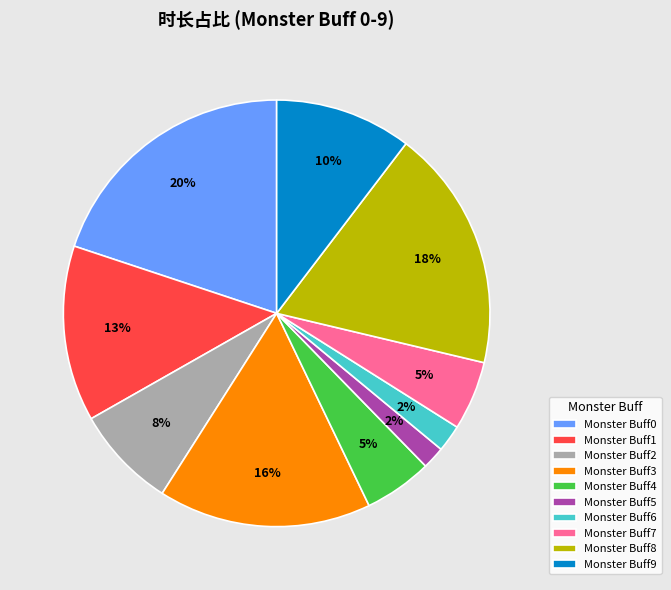

Is the sum of Monster Buff1 and Monster Buff0 greater than half?

No